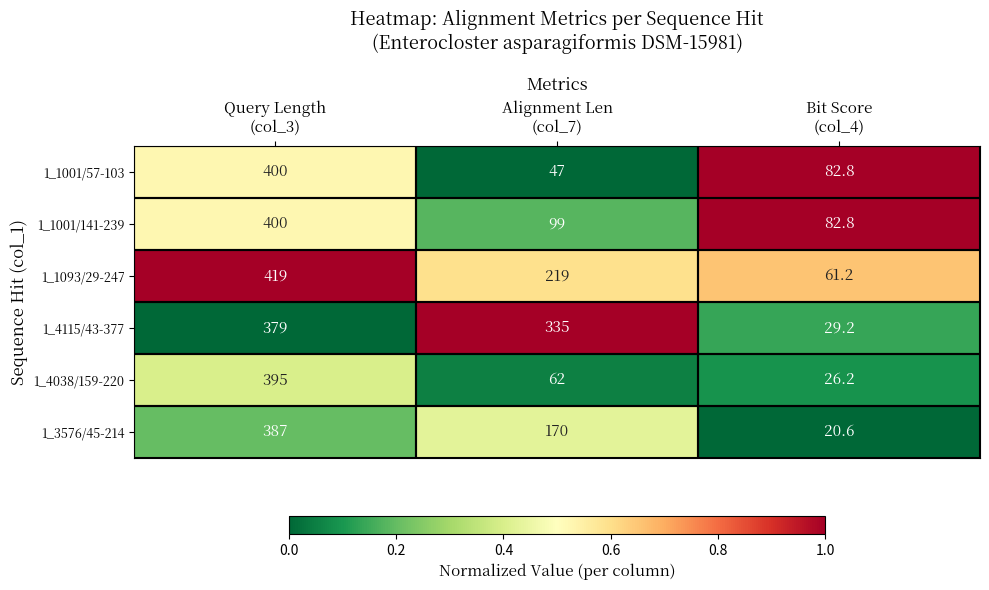

Which series has the largest total across all categories?

1_4115/43-377